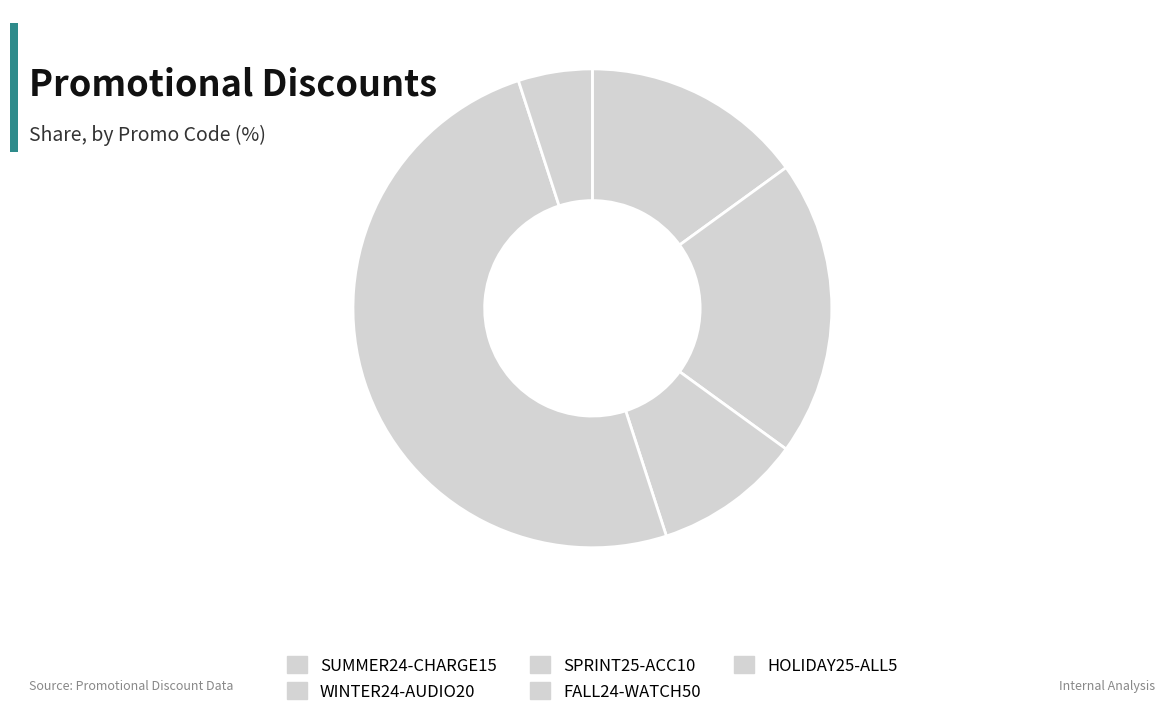

To the nearest percent, what percentage of the pie is FALL24-WATCH50?

50%